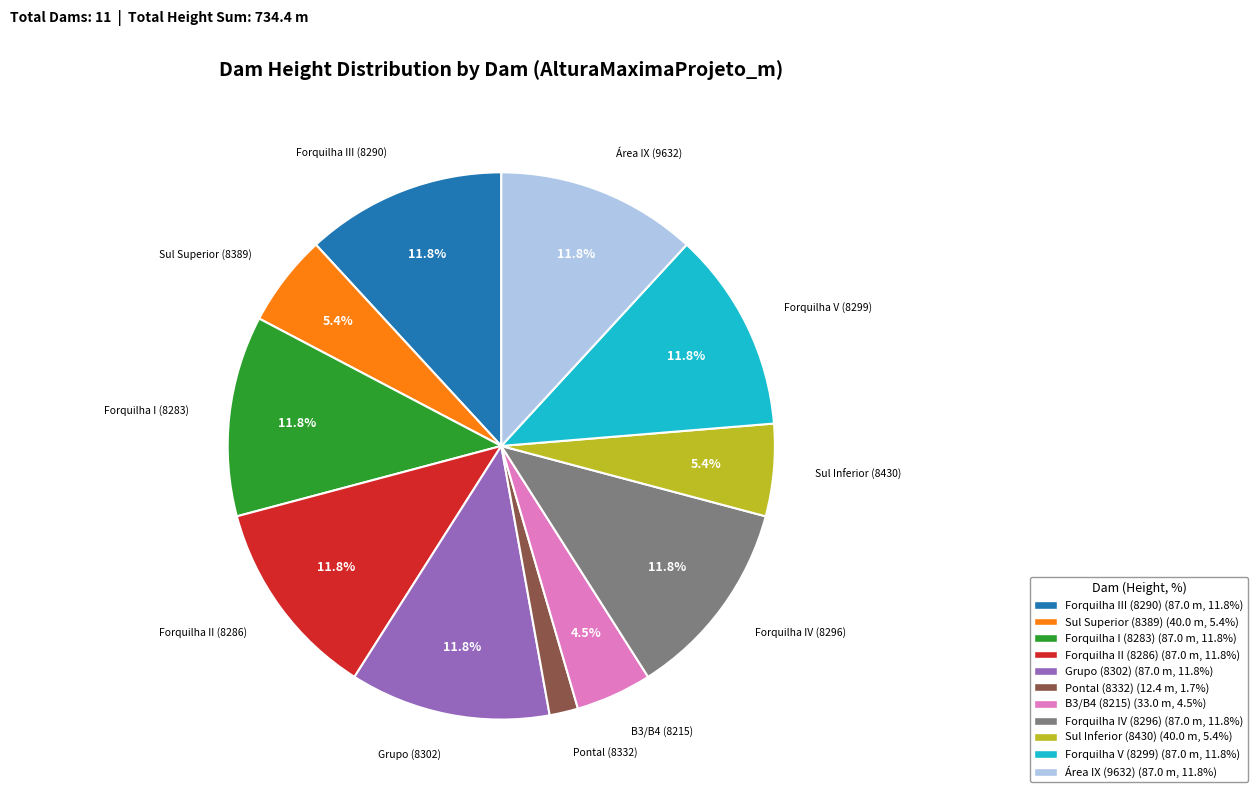

Does Forquilha V (8299) (87.0 m, 11.8%) account for over 50% of the chart?

No